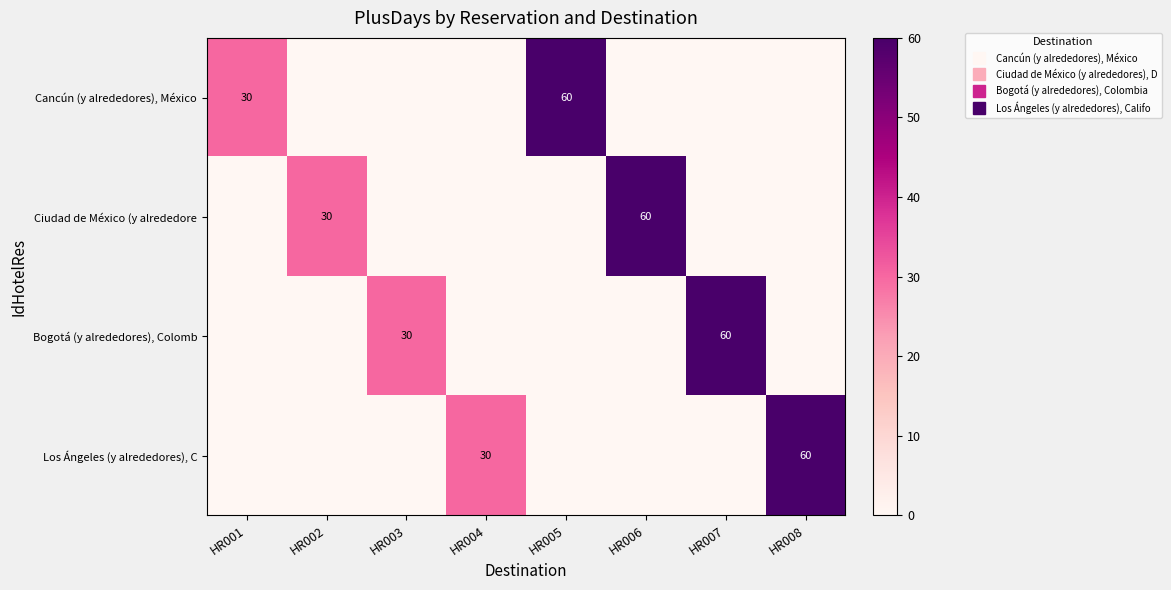

How many Los Ángeles (y alrededores), C values are between 0 and 30?

7